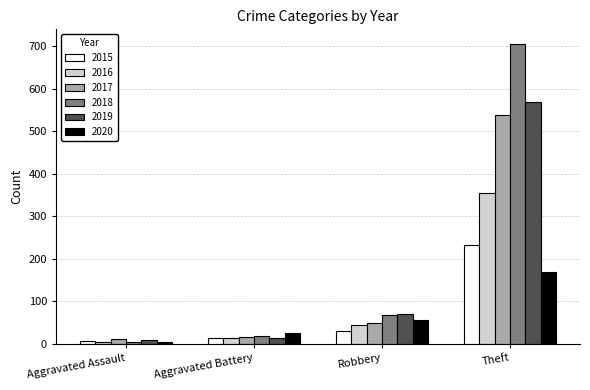

Is the value of 2015 at Aggravated Assault greater than the value of 2018 at Theft?

No